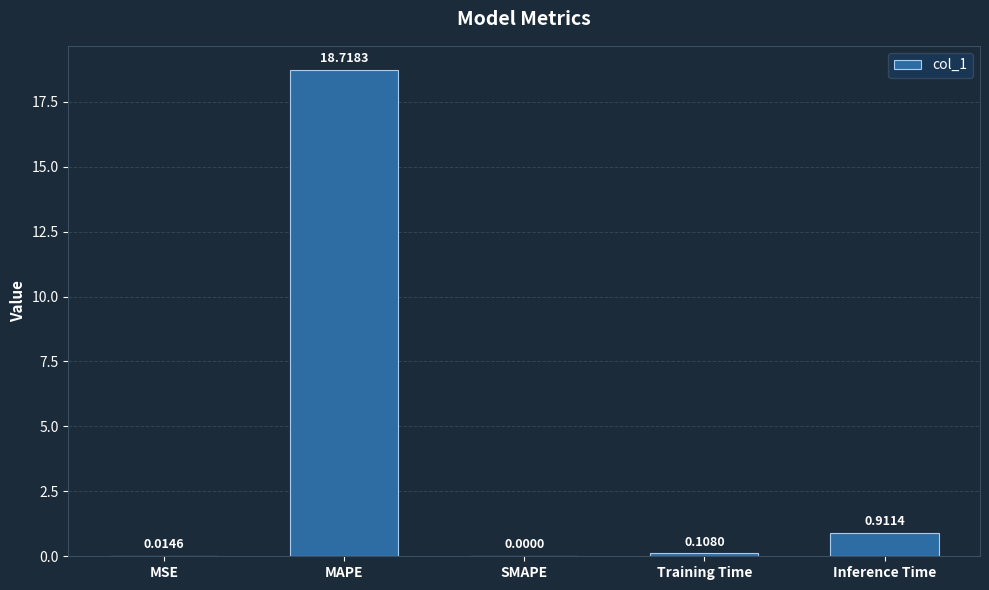

What is the sum of all values?

19.8